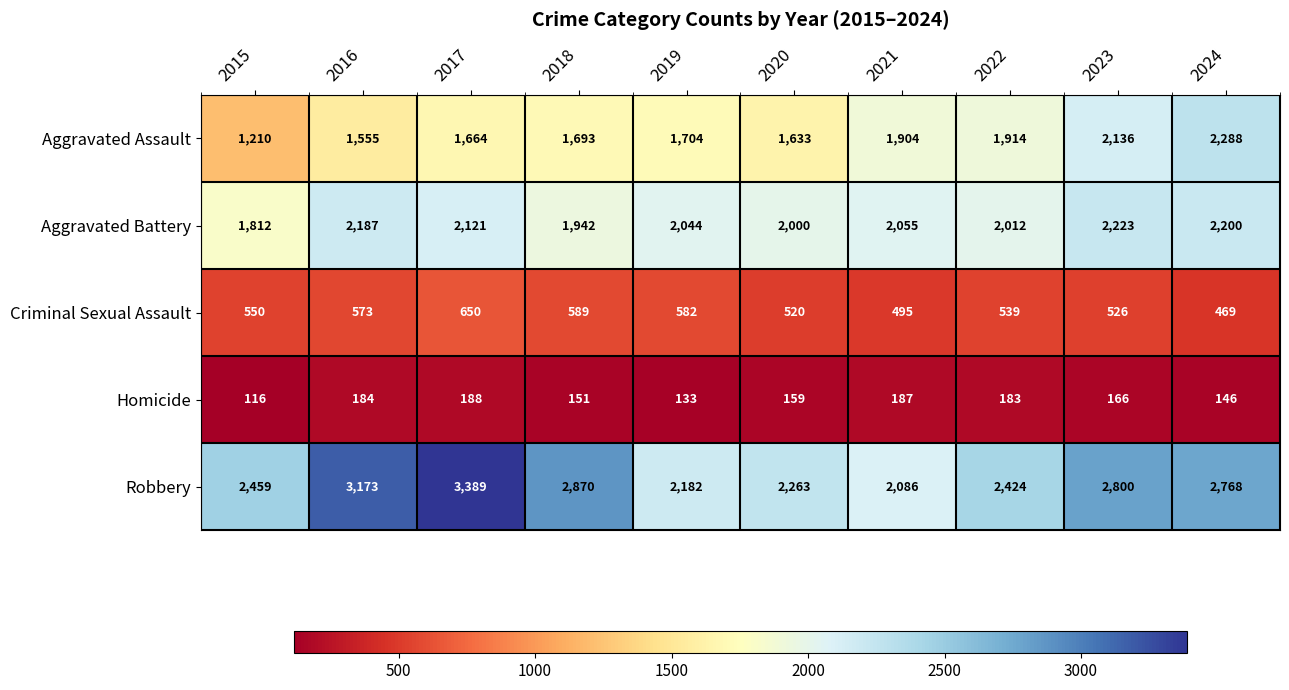

The Aggravated Assault series shows 3668 at 2023. True or false?

False